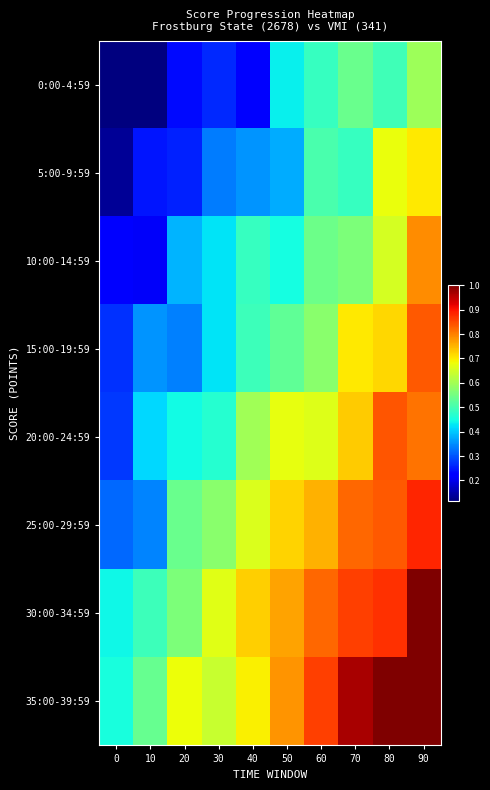

Reading left to right, list all the values displayed in this chart.

0:00-4:59: 0=0.1	10=0.1	20=0.2	30=0.3	40=0.2	50=0.4	60=0.5	70=0.5	80=0.5	90=0.6
5:00-9:59: 0=0.1	10=0.2	20=0.3	30=0.3	40=0.4	50=0.4	60=0.5	70=0.5	80=0.7	90=0.7
10:00-14:59: 0=0.2	10=0.2	20=0.4	30=0.4	40=0.5	50=0.5	60=0.5	70=0.6	80=0.7	90=0.8
15:00-19:59: 0=0.3	10=0.4	20=0.3	30=0.4	40=0.5	50=0.5	60=0.6	70=0.7	80=0.7	90=0.8
20:00-24:59: 0=0.3	10=0.4	20=0.4	30=0.5	40=0.6	50=0.7	60=0.7	70=0.7	80=0.8	90=0.8
25:00-29:59: 0=0.3	10=0.3	20=0.5	30=0.6	40=0.7	50=0.7	60=0.8	70=0.8	80=0.8	90=0.9
30:00-34:59: 0=0.4	10=0.5	20=0.6	30=0.7	40=0.7	50=0.8	60=0.8	70=0.9	80=0.9	90=1.0
35:00-39:59: 0=0.5	10=0.5	20=0.7	30=0.6	40=0.7	50=0.8	60=0.9	70=1.0	80=1.0	90=1.0